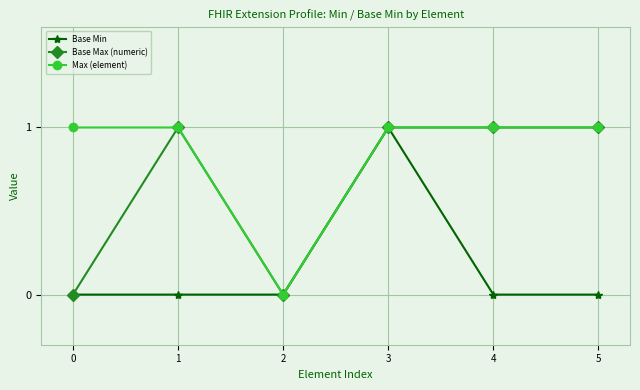

True or false: Base Max (numeric) has a value of 0 at 1.

False